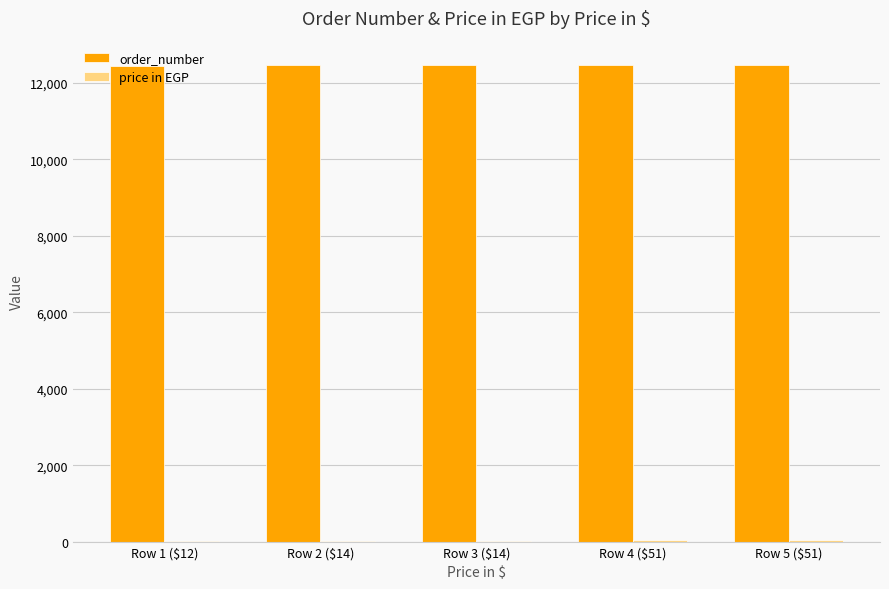

Which series has the largest total across all categories?

order_number